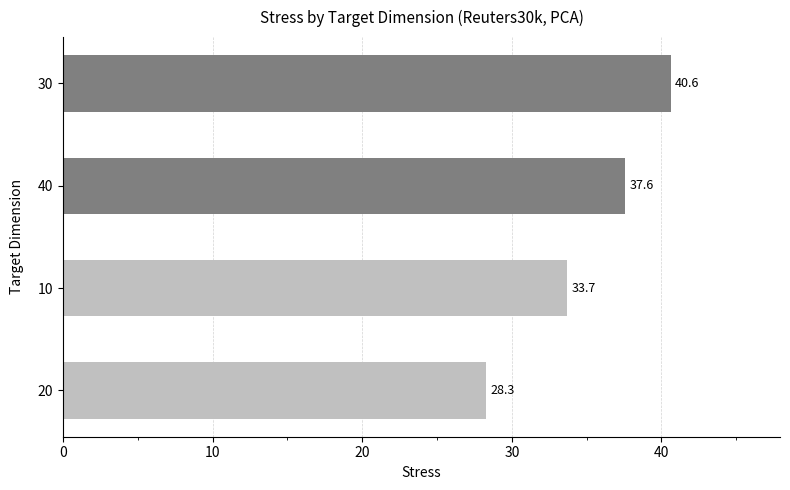

Approximately how many times larger is the value at 10 compared to 20?

1.2